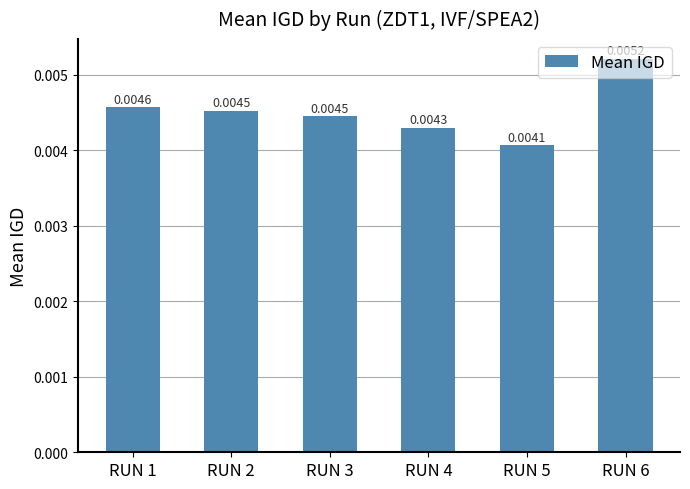

Which has a higher value, RUN 2 or RUN 5?

RUN 2